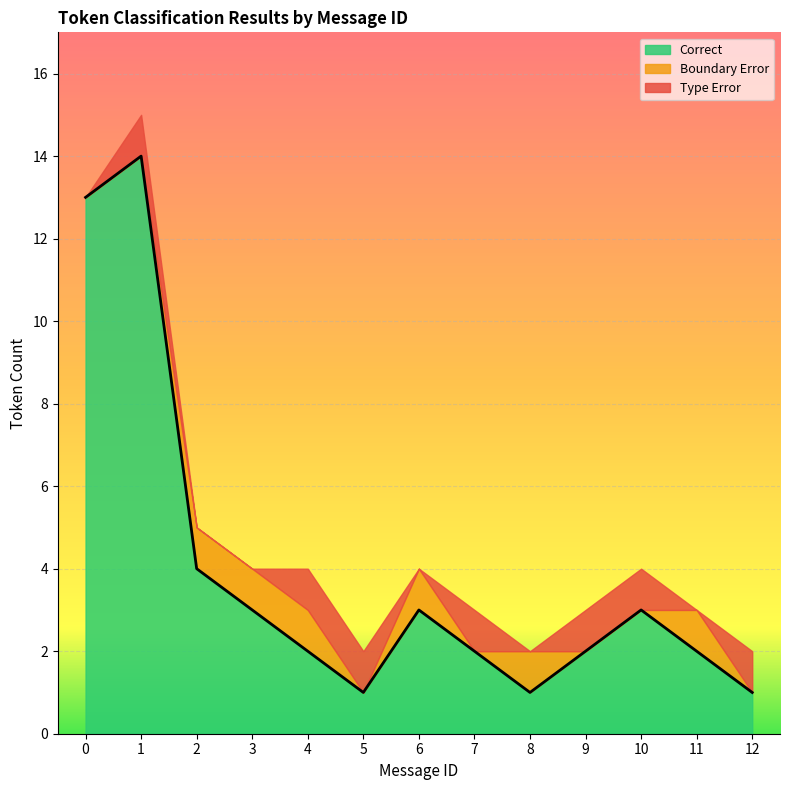

What is the value of the Correct point at the 9th from the left?

1